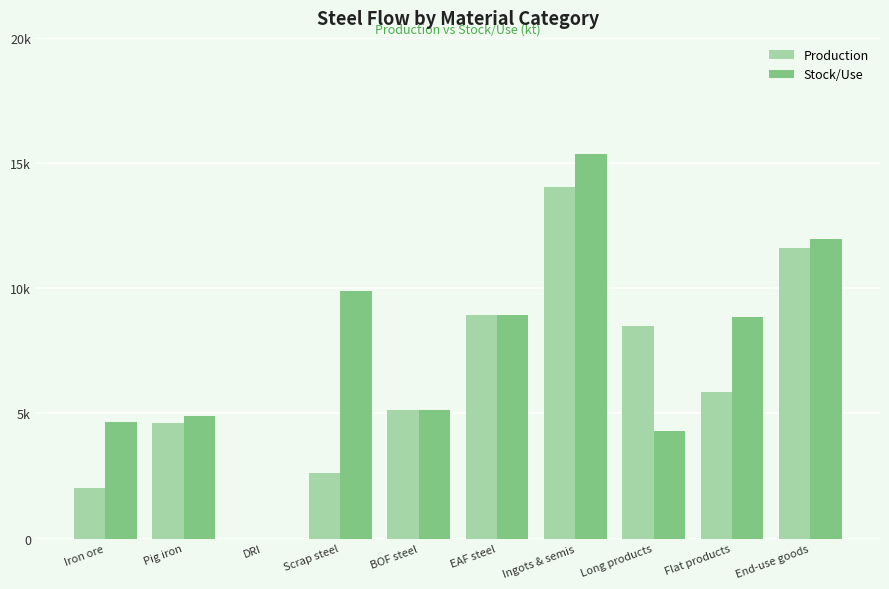

What are all the series names shown in the legend?

Production, Stock/Use